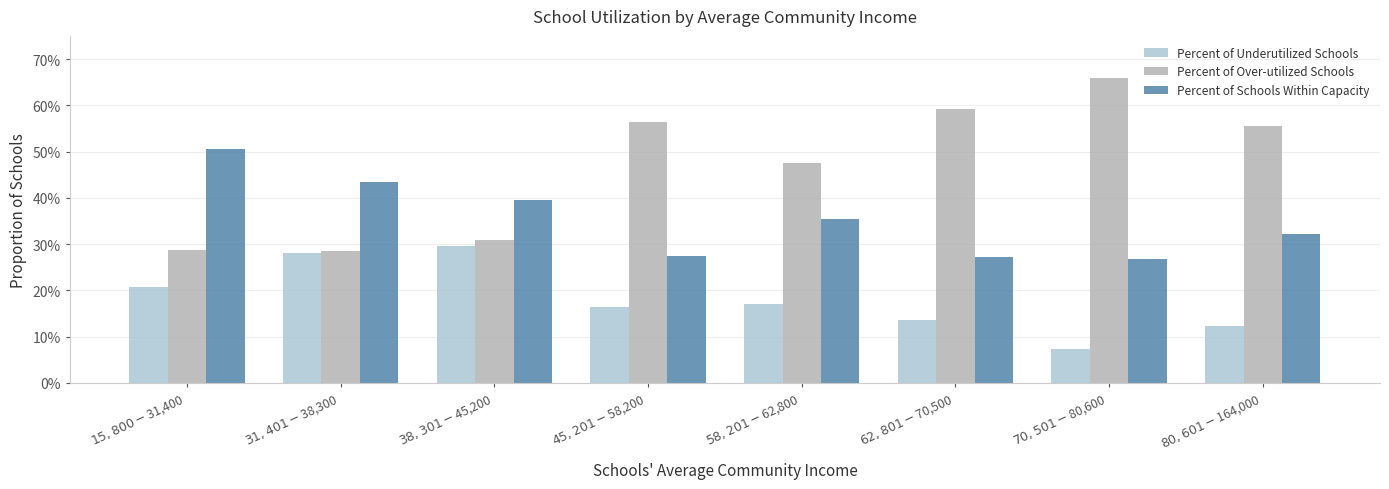

What are all the series names shown in the legend?

Percent of Underutilized Schools, Percent of Over-utilized Schools, Percent of Schools Within Capacity